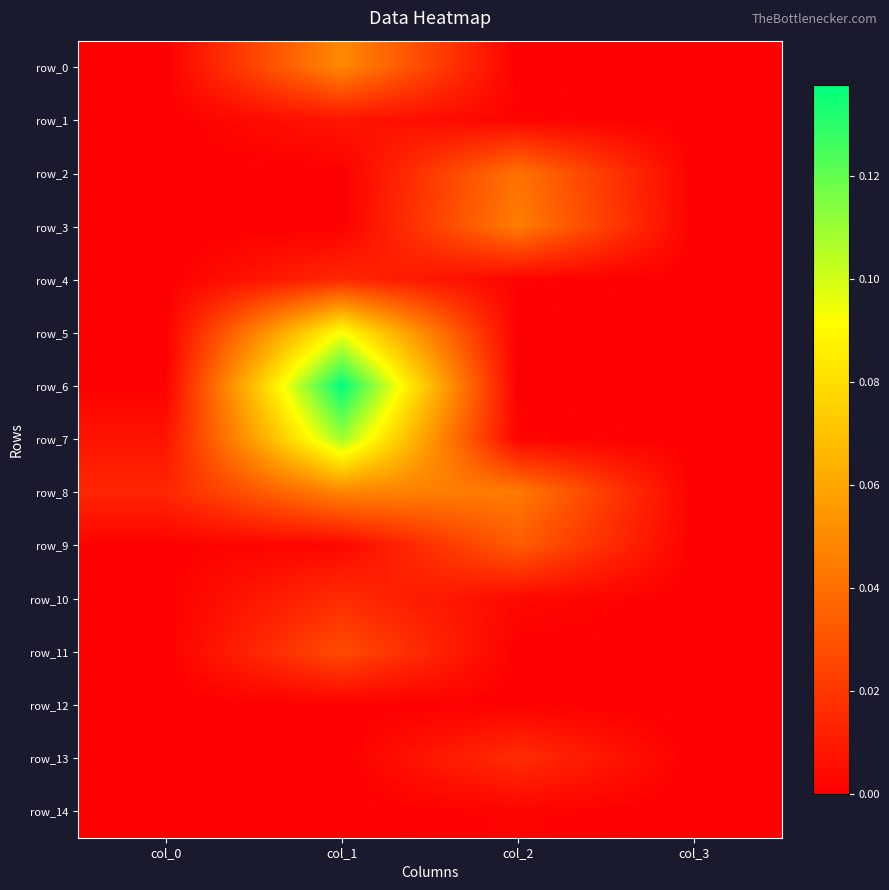

Which series changed the most between col_2 and col_3?

row_3